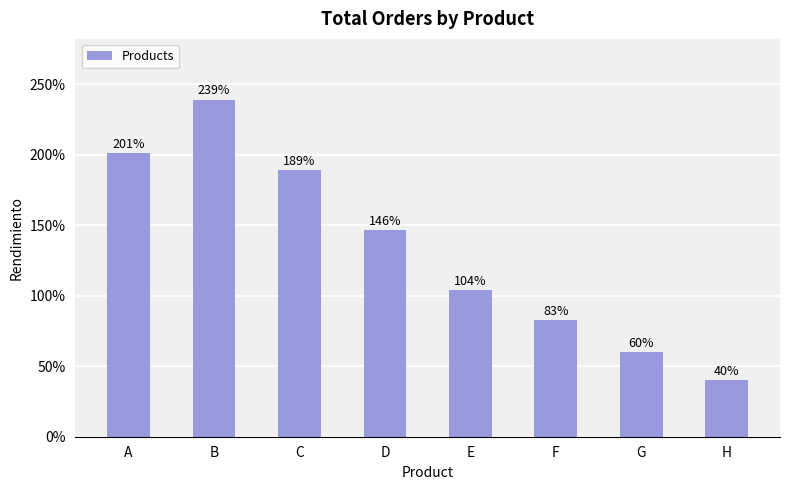

At which label is the value closest to 139?

D